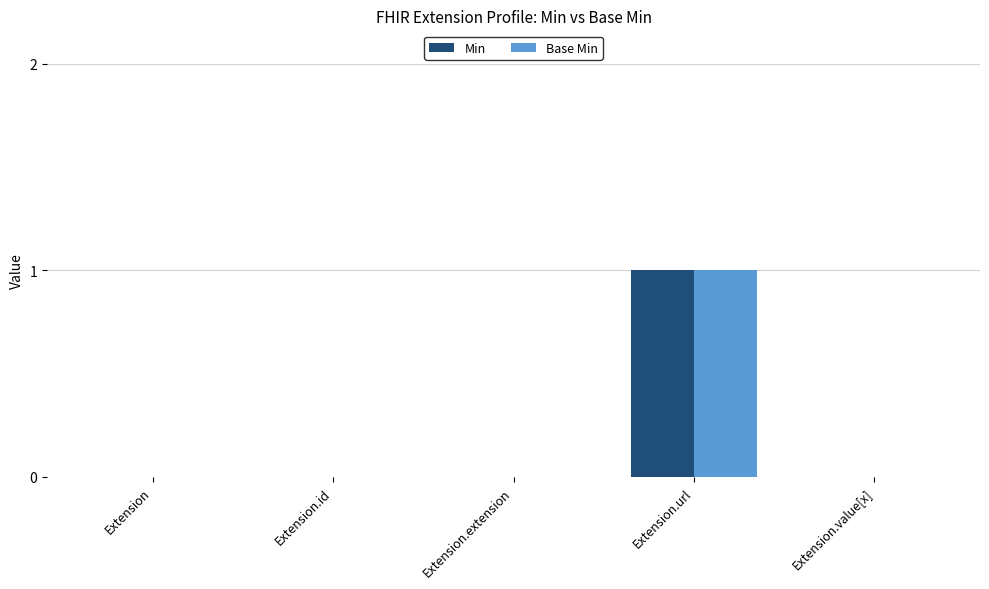

Is it true that Base Min equals -1 at Extension.extension?

False